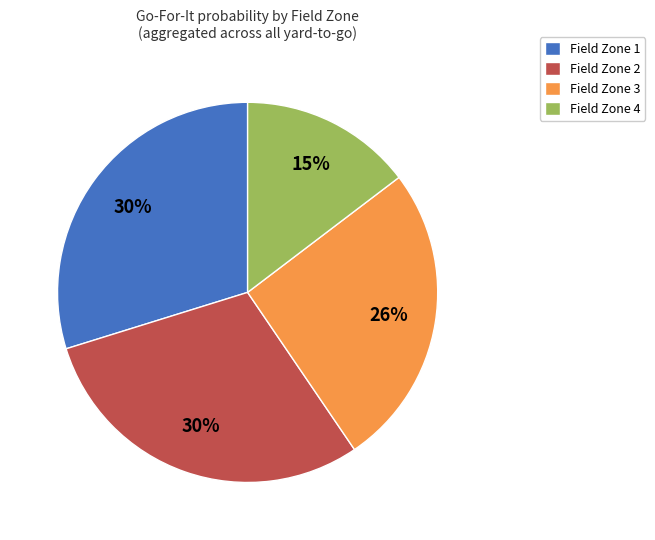

Is it true that Field Zone 1 is 30% of the pie?

True